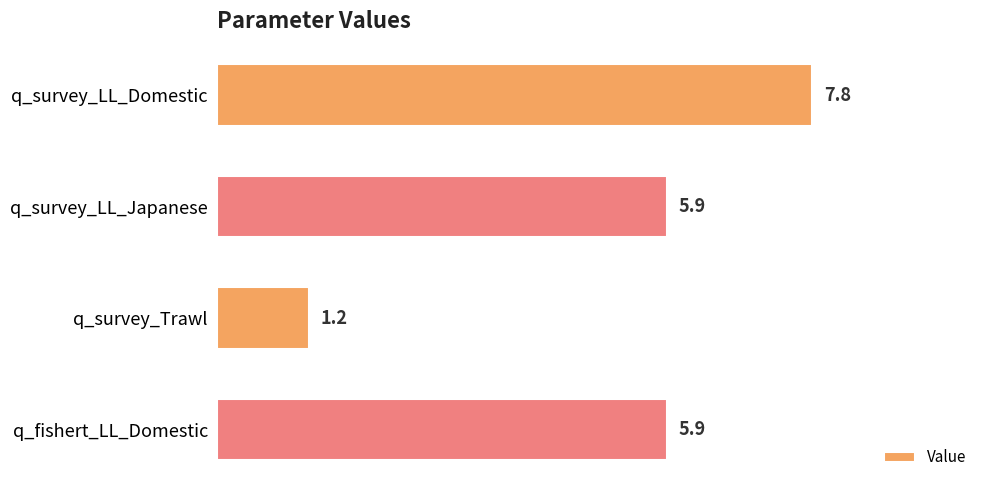

How many data points are less than 5?

1